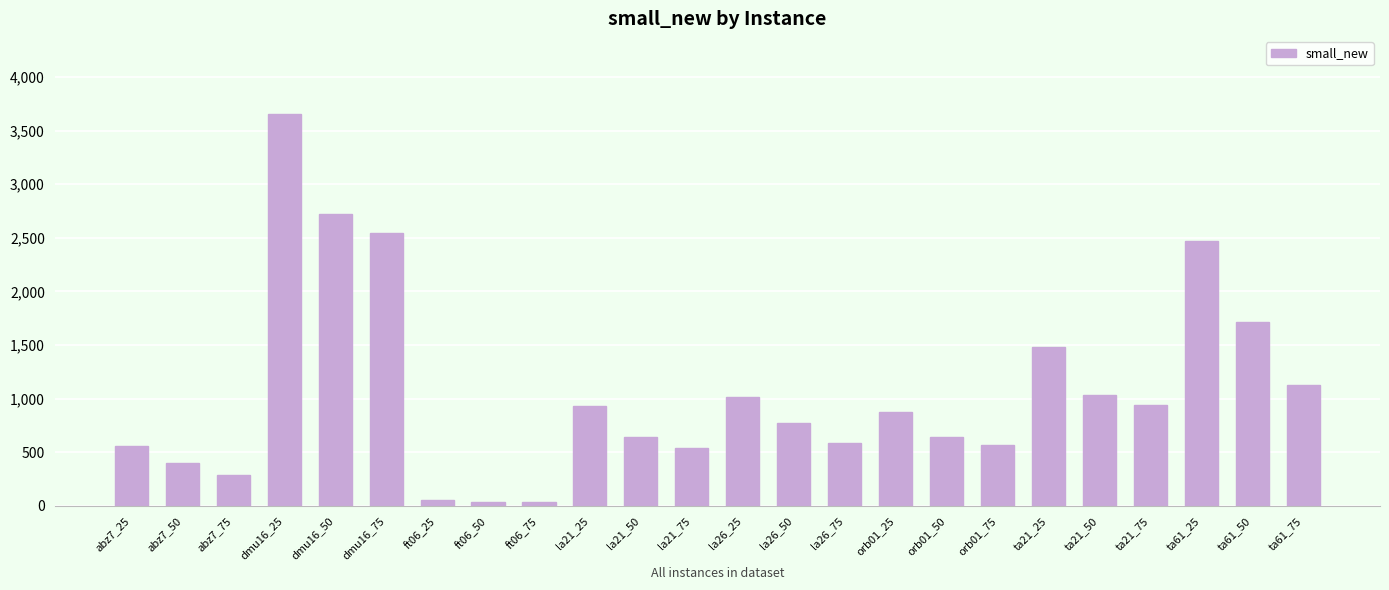

Are the bars horizontal?

No